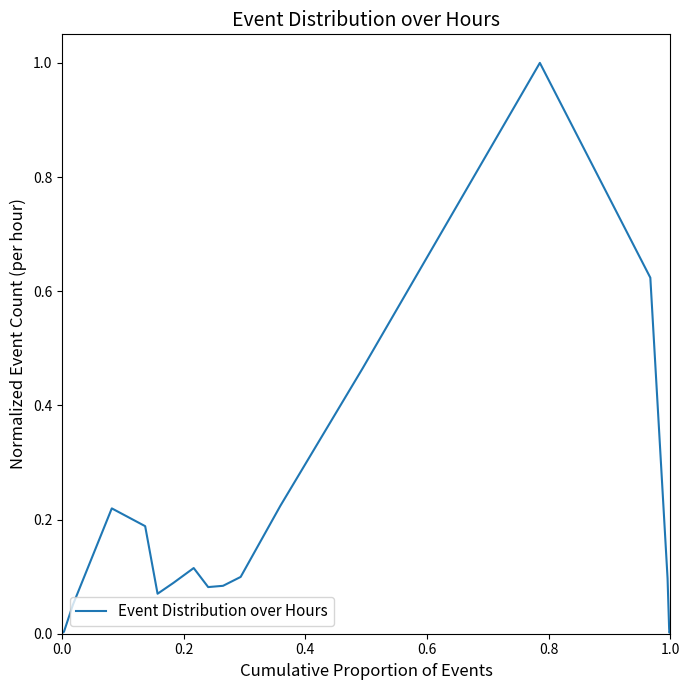

What is the greatest value displayed?

1.0